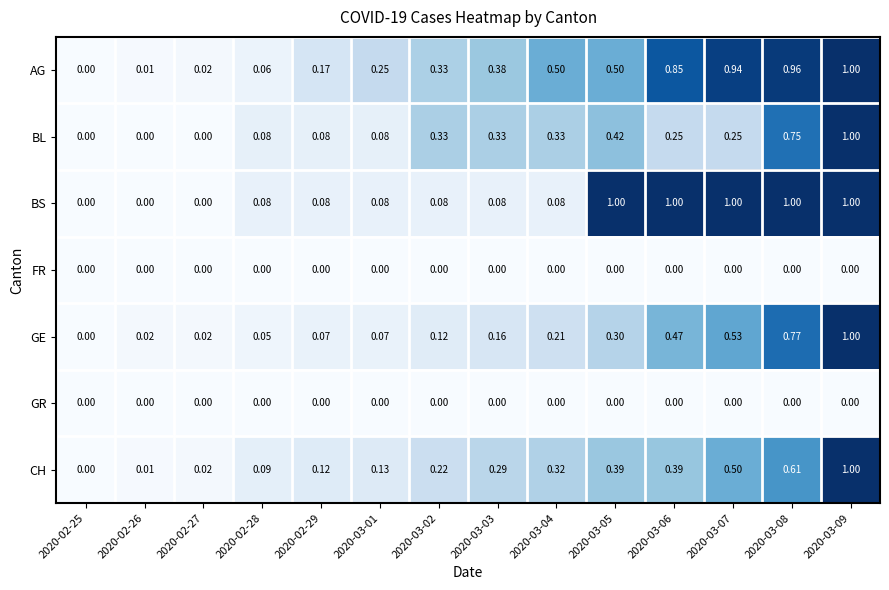

Is the value of GR at 2020-03-05 greater than the value of BL at 2020-03-06?

No